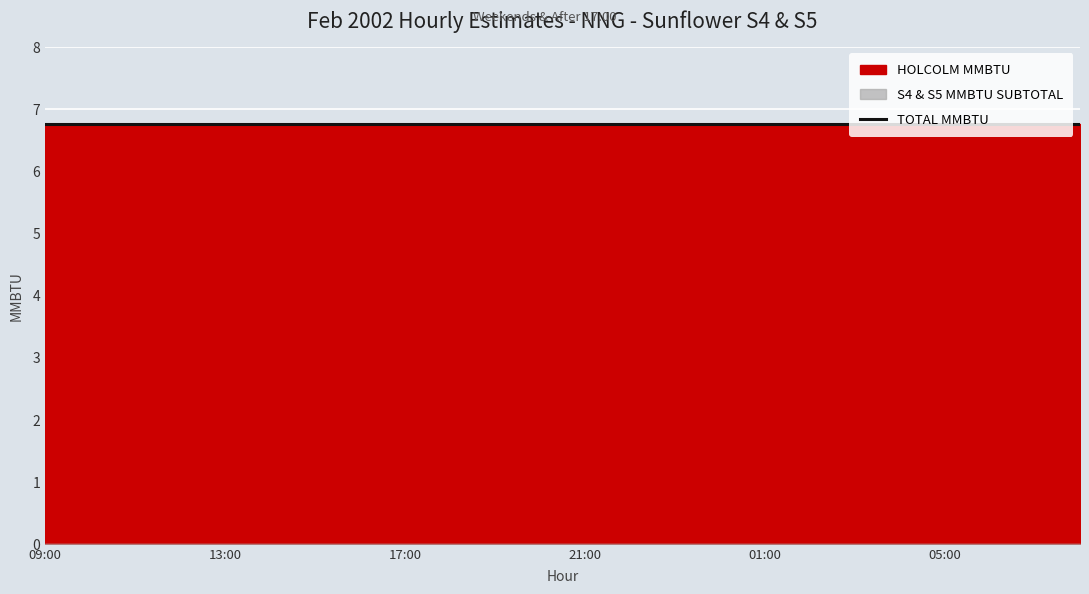

What are all the series names shown in the legend?

TOTAL MMBTU, HOLCOLM MMBTU, S4 & S5 MMBTU SUBTOTAL